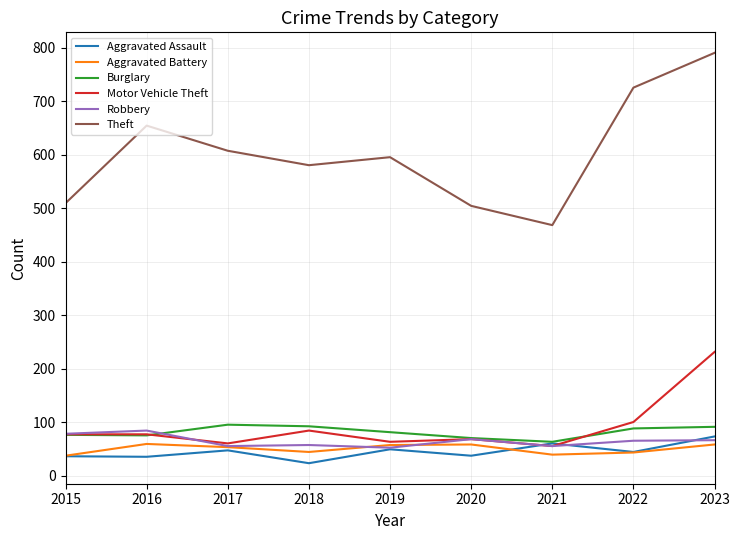

Does the chart display data point markers on the line(s)?

No